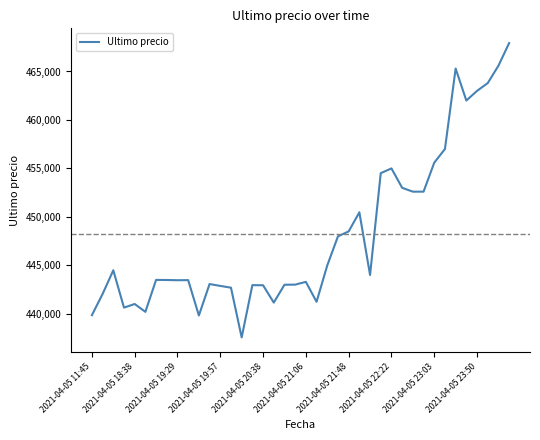

What is the maximum value shown in the chart?

467932